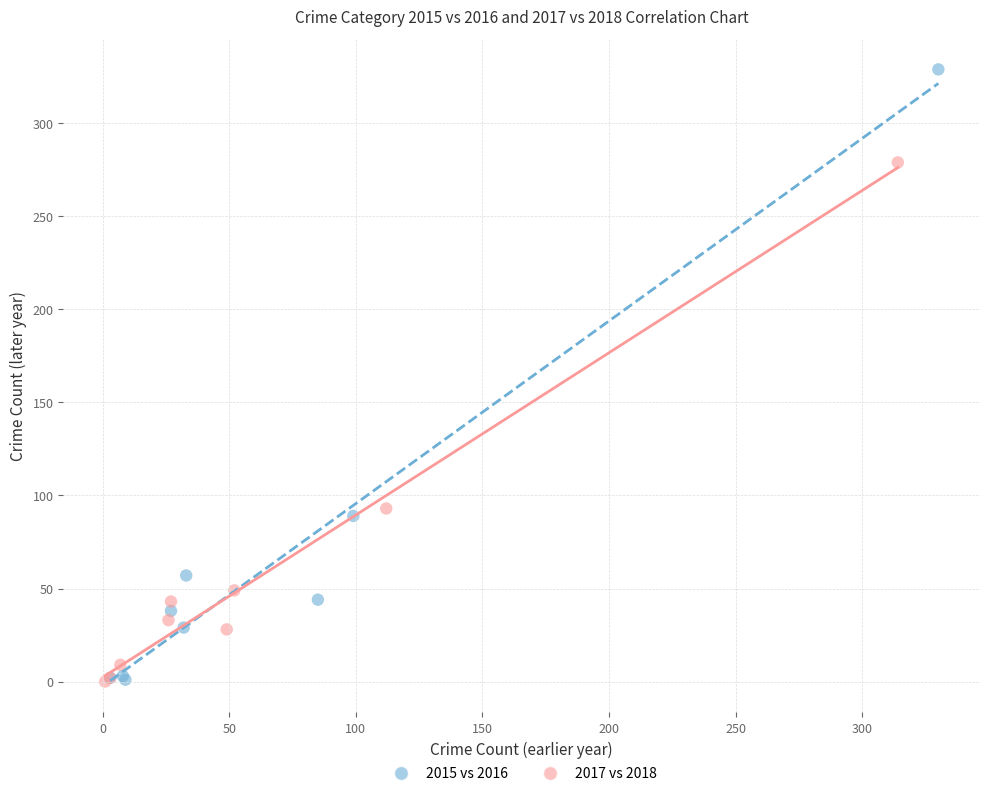

Which series reaches the maximum Y coordinate?

2015 vs 2016